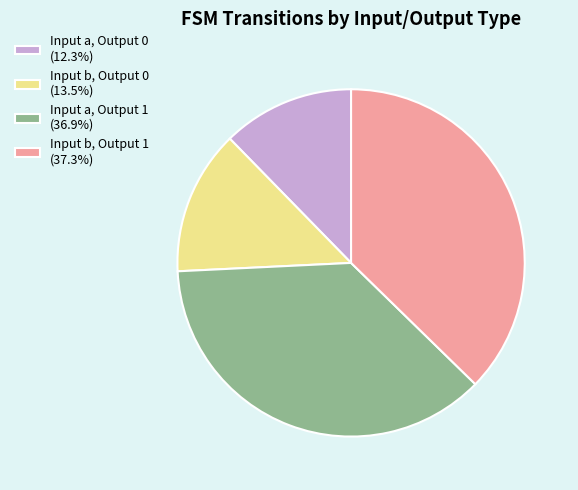

Do Input a, Output 1 (36.9%) and Input b, Output 1 (37.3%) together represent more than half of the pie?

Yes